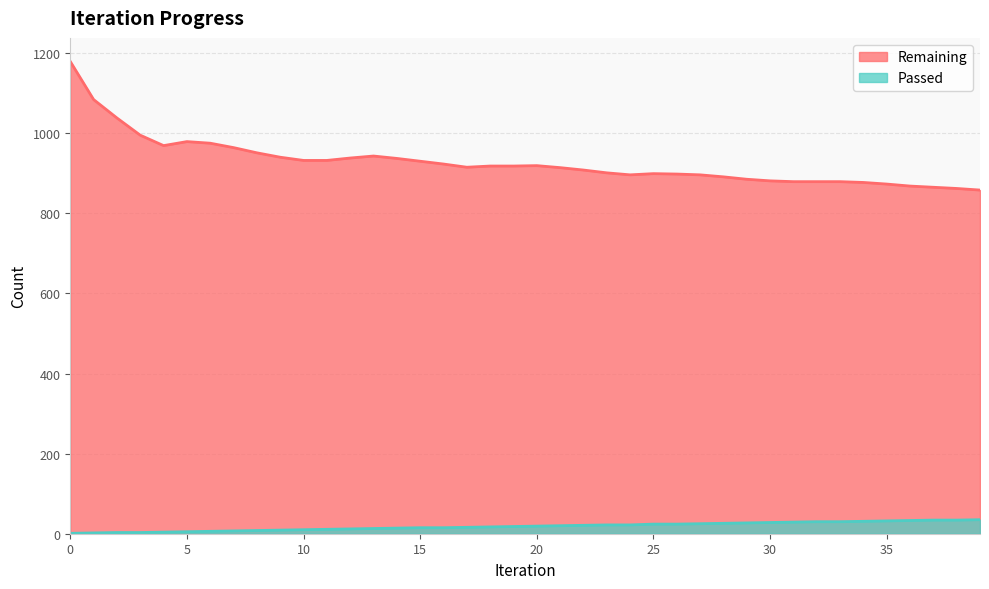

List the series in order of their peak value, lowest first.

Passed, Remaining